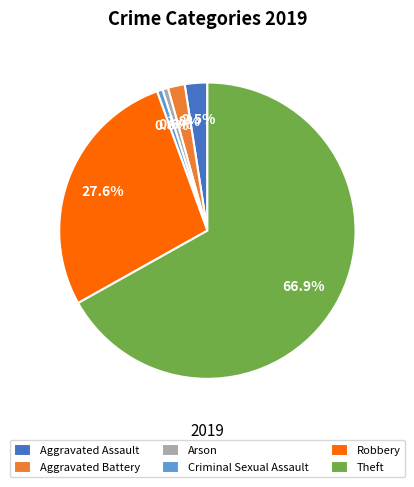

What is the largest slice in the pie chart?

Theft